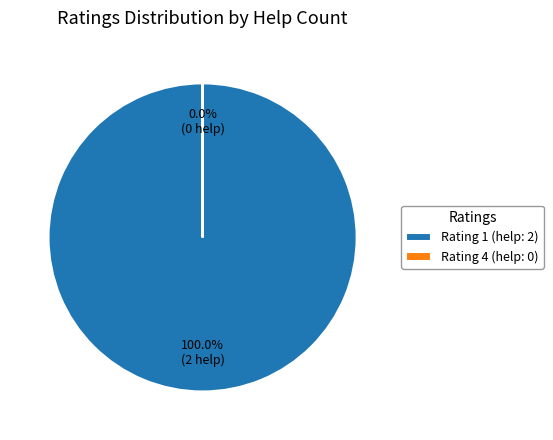

What percentage is the 1 slice, to the nearest percent?

100%